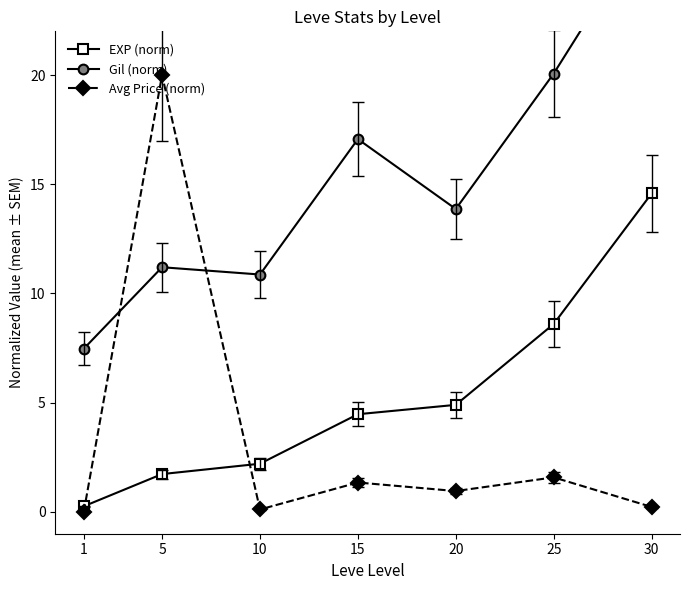

Which series has the largest range (max minus min)?

Avg Price (norm)